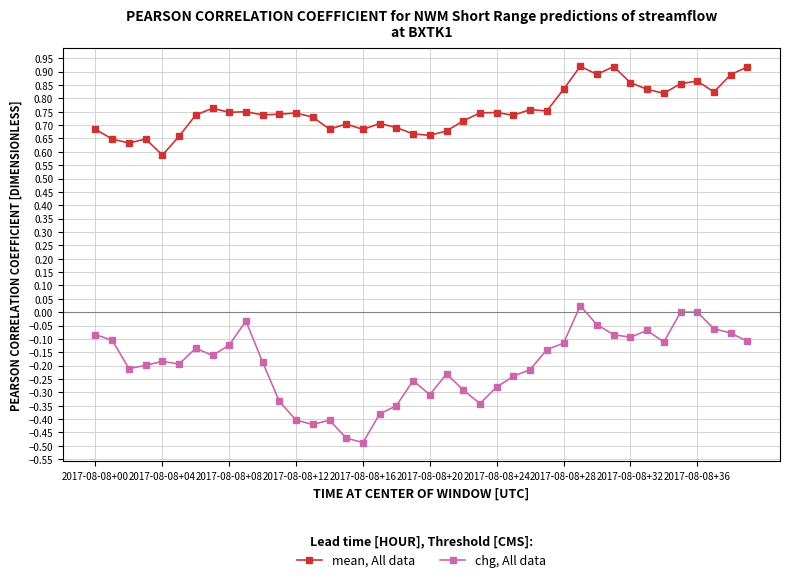

True or false: chg, All data has more than 0 interior local peaks.

True